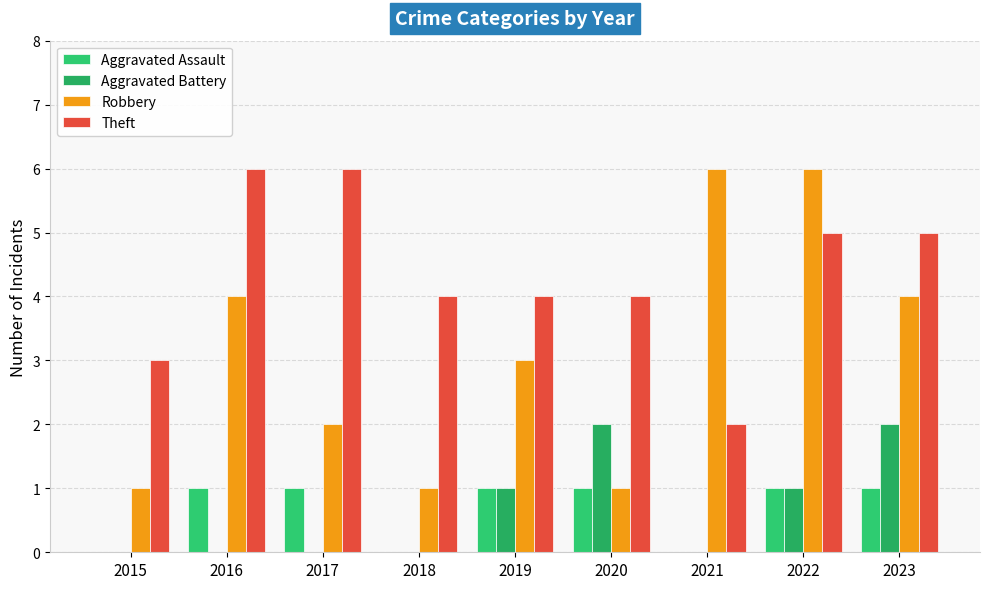

What is the total value across all series at 2020?

8